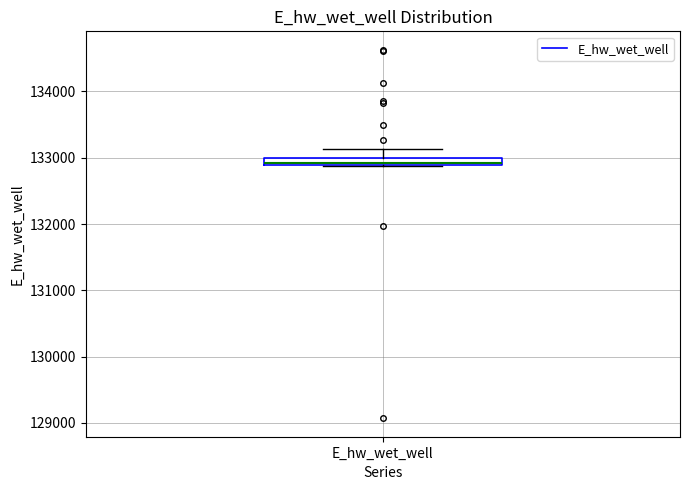

Where is the lower edge of the box for E_hw_wet_well on the y-axis? The values are not printed on the chart, so give them approximately, as read against the axis.

132900